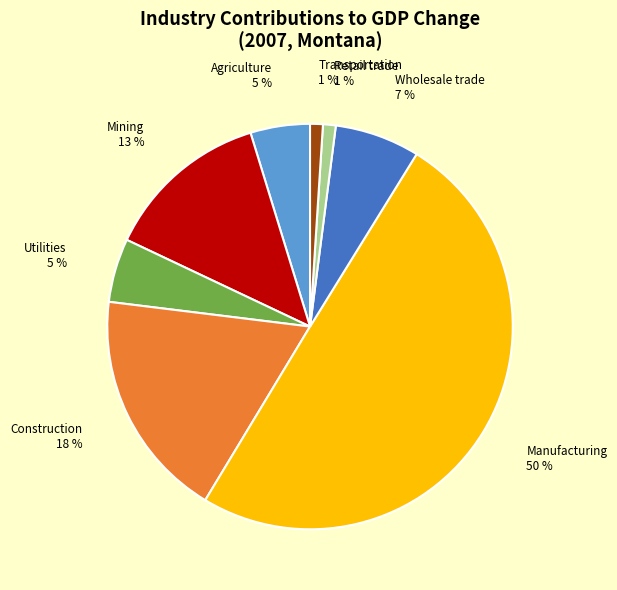

Which slice is the largest?

Manufacturing